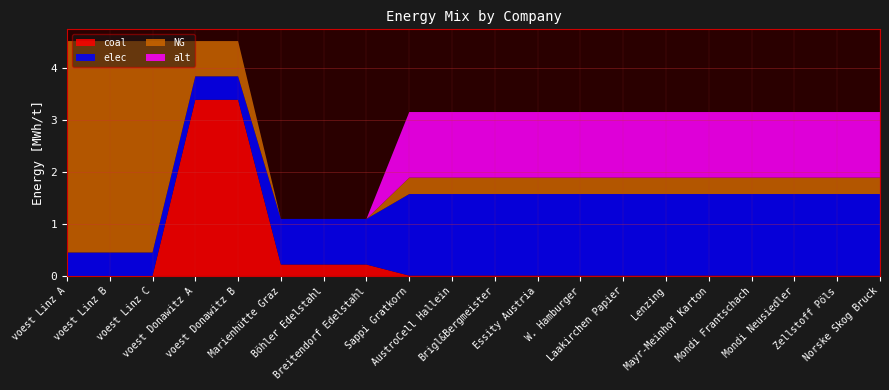

Reading left to right, transcribe all the data shown in this chart.

coal: 0.0	0.0	0.0	3.4	3.4	0.2	0.2	0.2	0.0	0.0	0.0	0.0	0.0	0.0	0.0	0.0	0.0	0.0	0.0	0.0
elec: 0.5	0.5	0.5	0.5	0.5	0.9	0.9	0.9	1.6	1.6	1.6	1.6	1.6	1.6	1.6	1.6	1.6	1.6	1.6	1.6
NG: 4.1	4.1	4.1	0.7	0.7	0.0	0.0	0.0	0.3	0.3	0.3	0.3	0.3	0.3	0.3	0.3	0.3	0.3	0.3	0.3
alt: 0.0	0.0	0.0	0.0	0.0	0.0	0.0	0.0	1.3	1.3	1.3	1.3	1.3	1.3	1.3	1.3	1.3	1.3	1.3	1.3